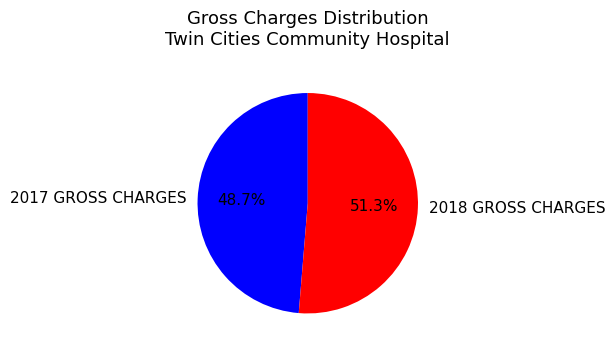

To the nearest percent, what is the average slice percentage?

50%